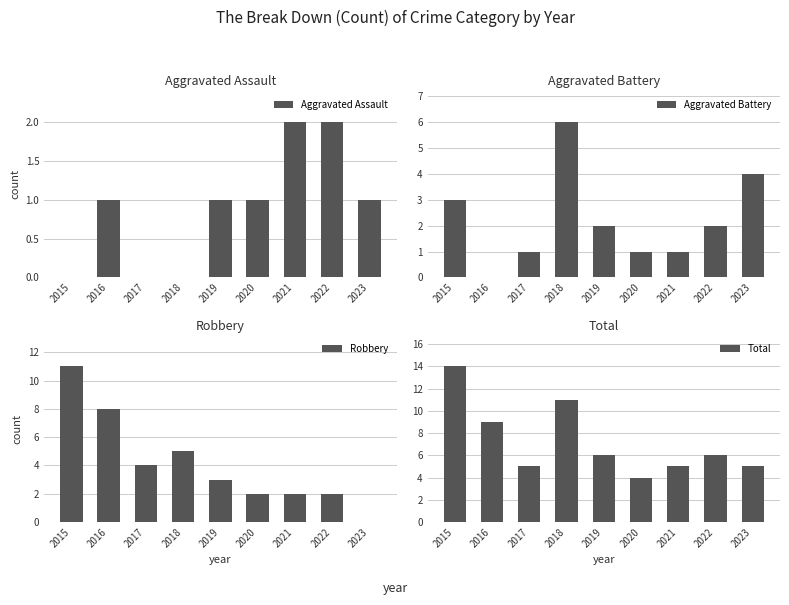

Which category has the lowest value in the Total series?

2020